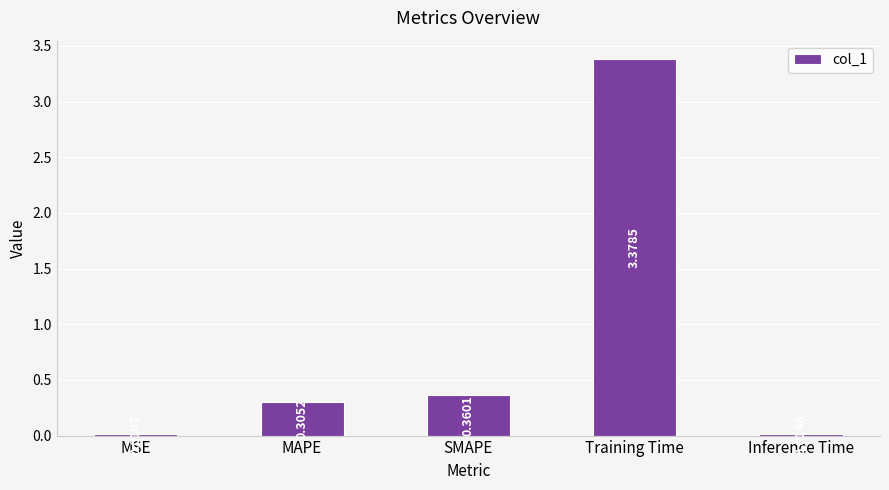

Between Inference Time and SMAPE, which is larger?

SMAPE